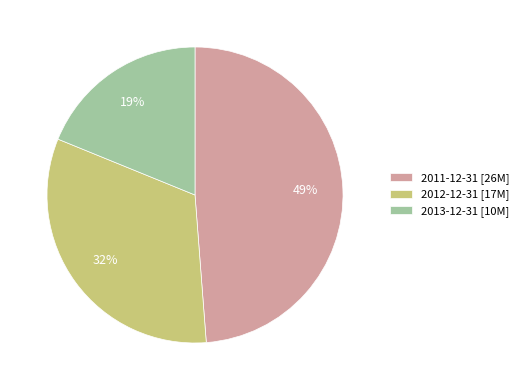

Rank the categories by value from highest to lowest.

2011-12-31, 2012-12-31, 2013-12-31